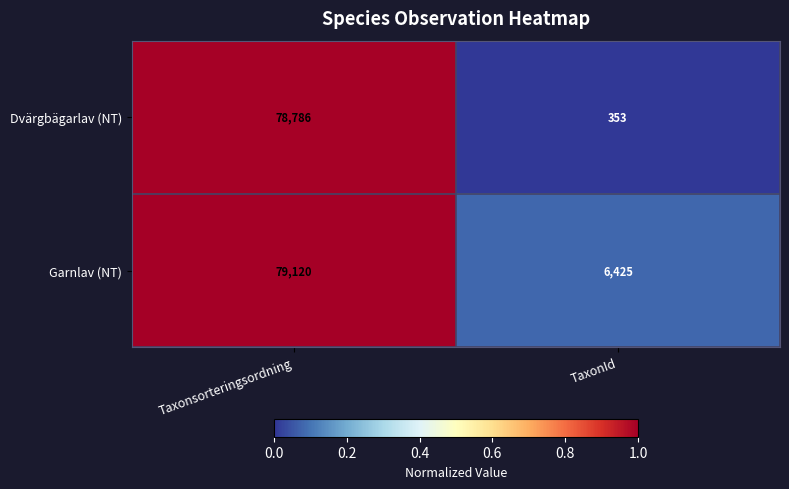

List the series in order of their overall mean, lowest first.

Dvärgbägarlav (NT), Garnlav (NT)